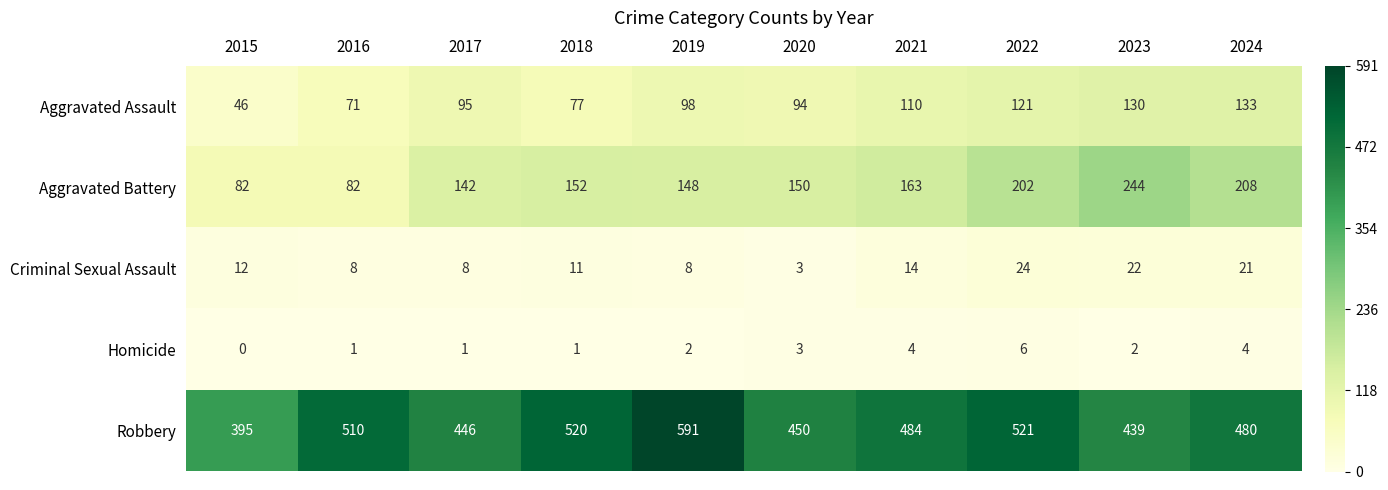

What is the greatest value displayed?

591